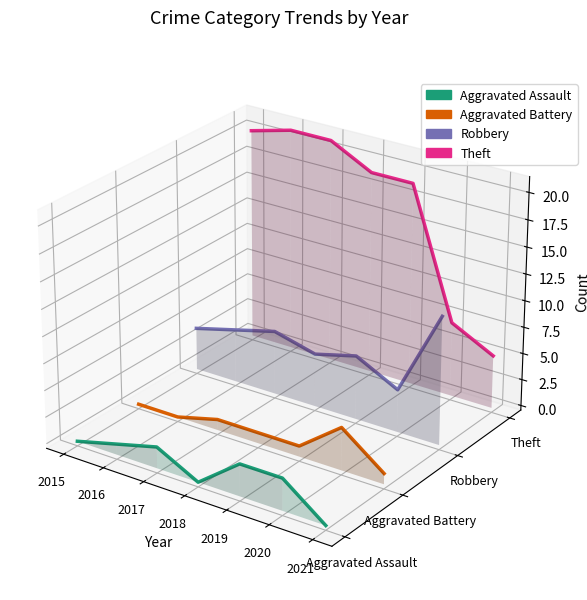

How many lines are shown in the chart?

4